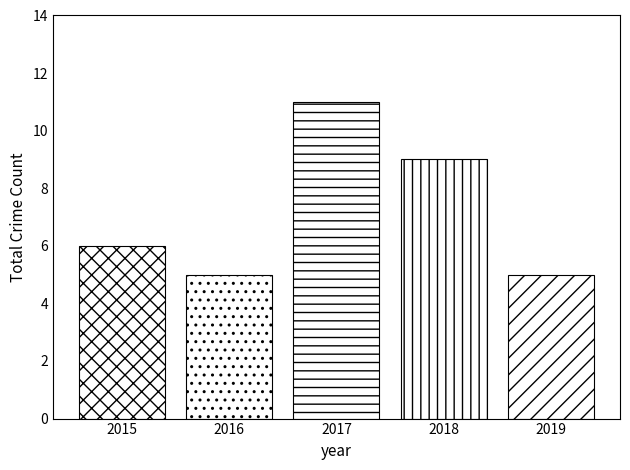

How many distinct data groups are displayed?

5